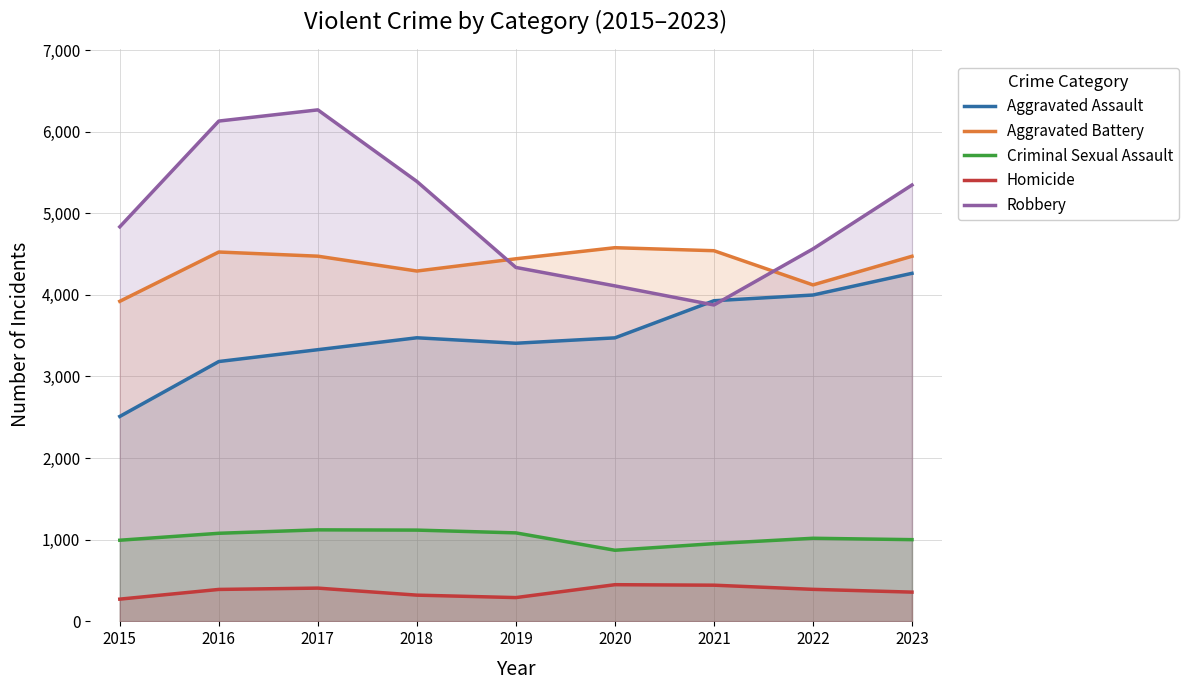

True or false: Homicide has a value of 447 at 2020.

True